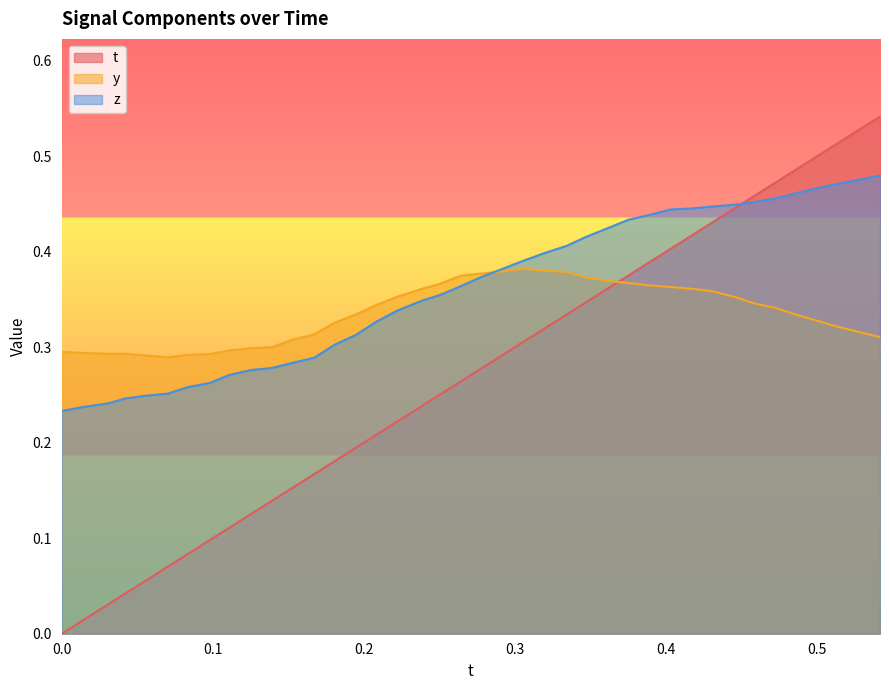

How many intersections are there between z and t?

1